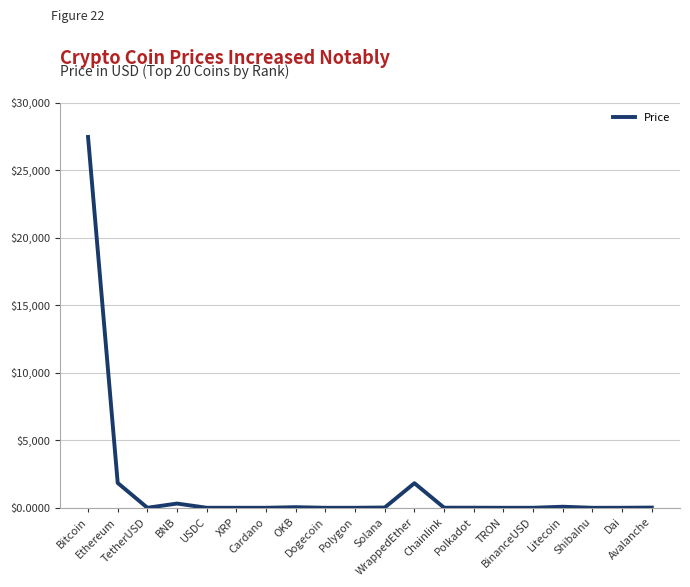

What is the greatest value displayed?

27476.8